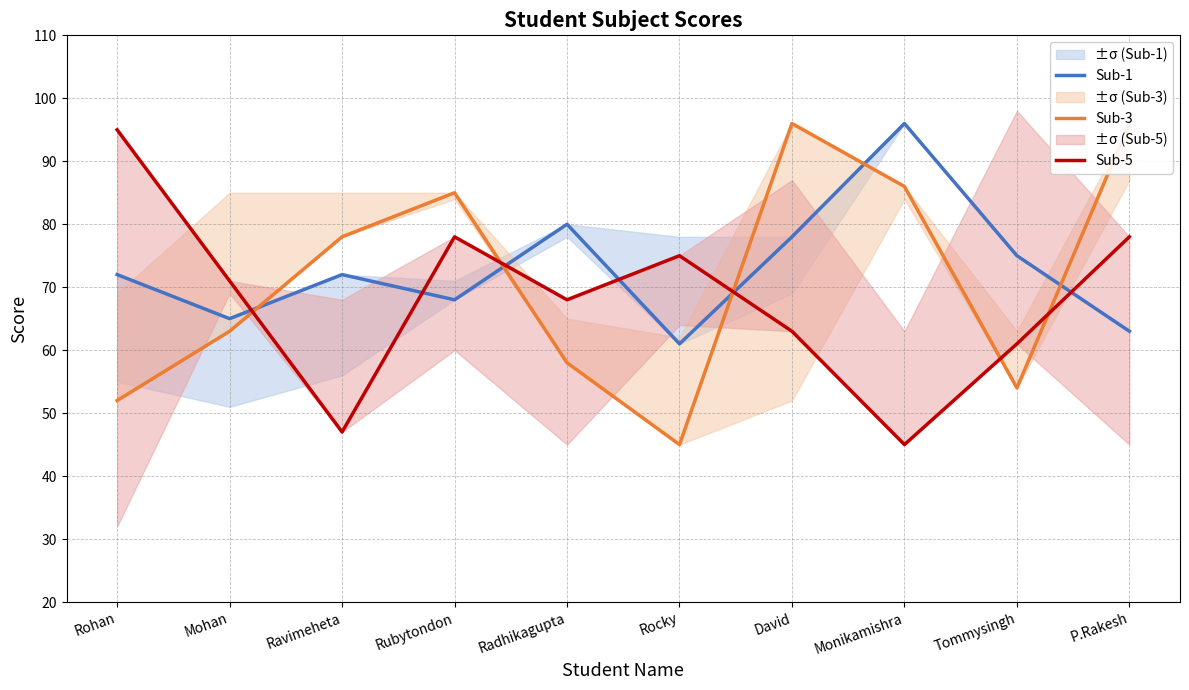

What is the sum of the Sub-3 values at Radhikagupta and Rohan?

110